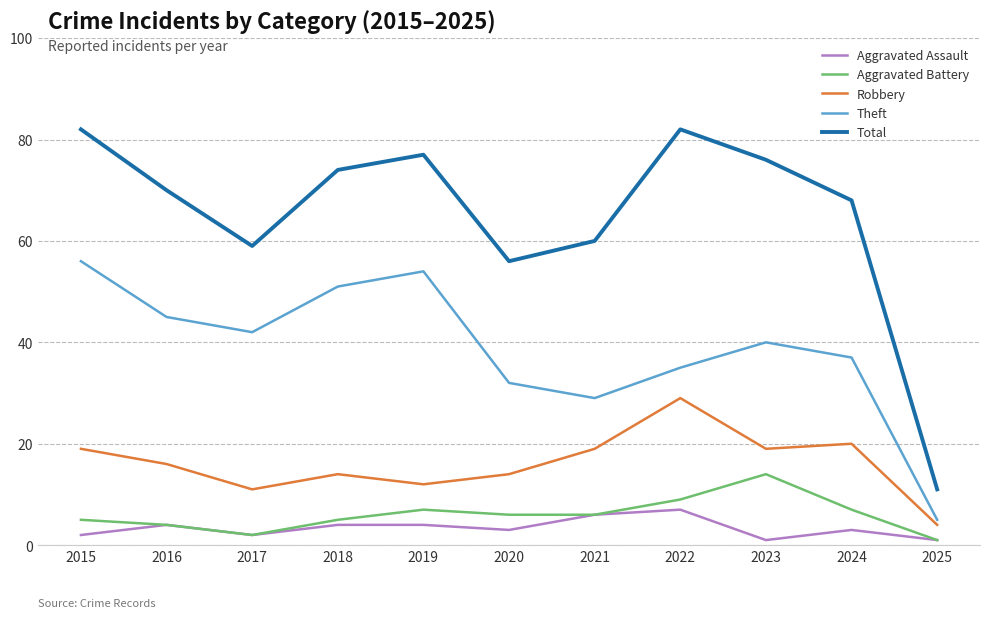

What is the total value across all series at 2015?

164